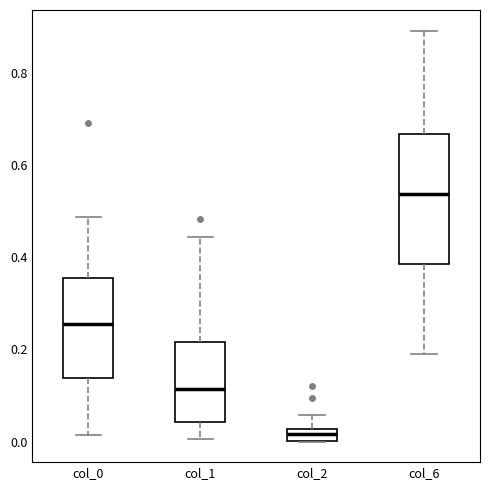

Which box has the lowest median line?

col_2